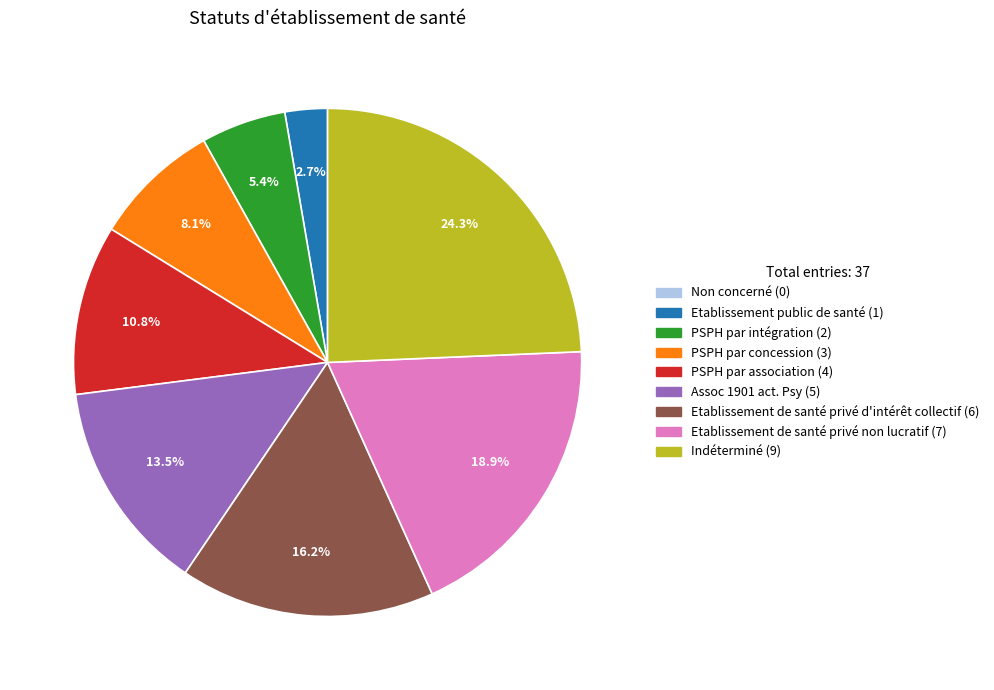

What is the total percentage of Etablissement public de santé and PSPH par association?

13.5%